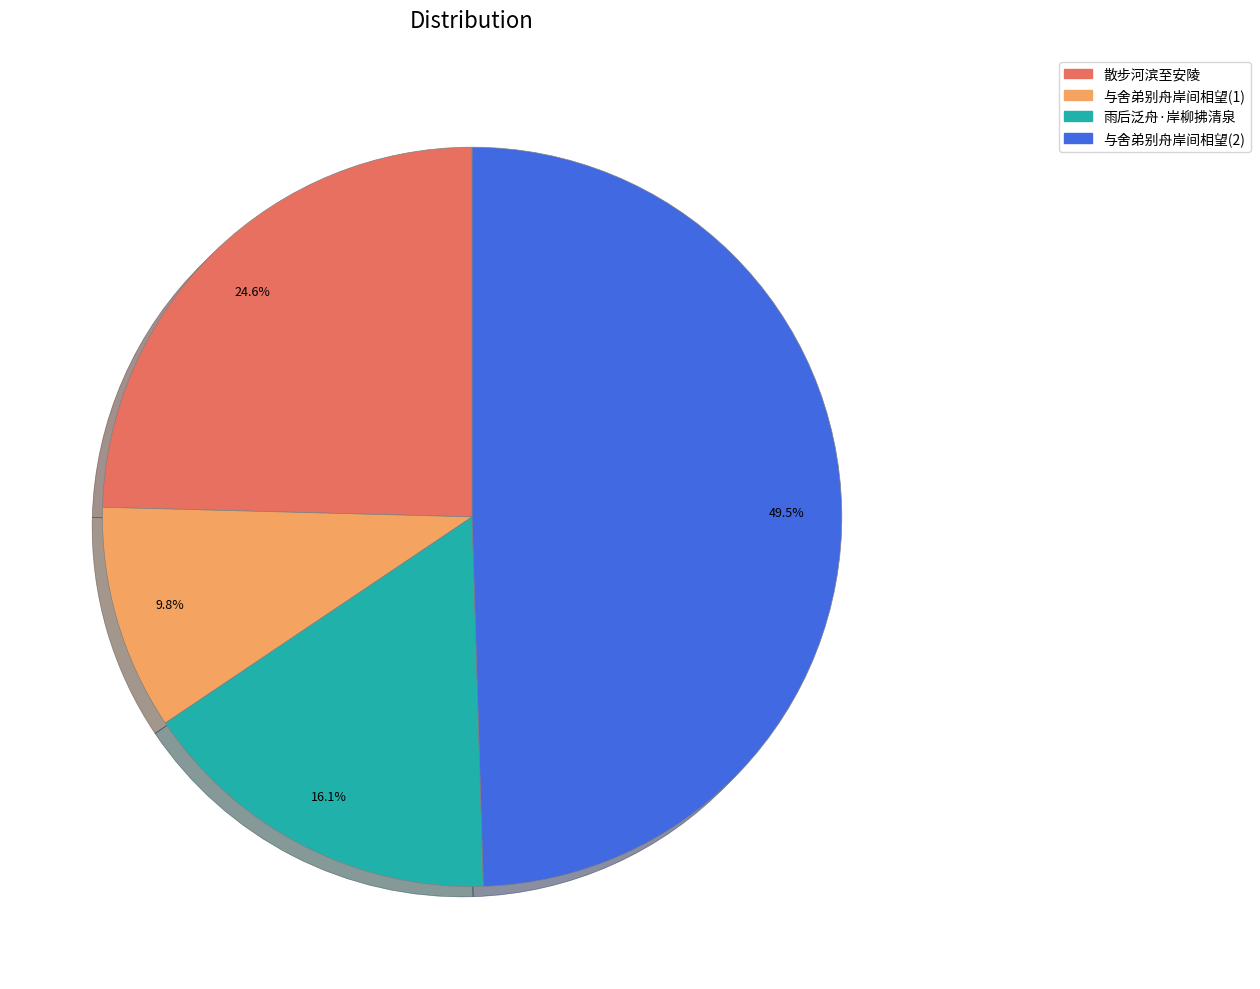

To the nearest percent, what is the difference between the largest and smallest slice percentages?

40%